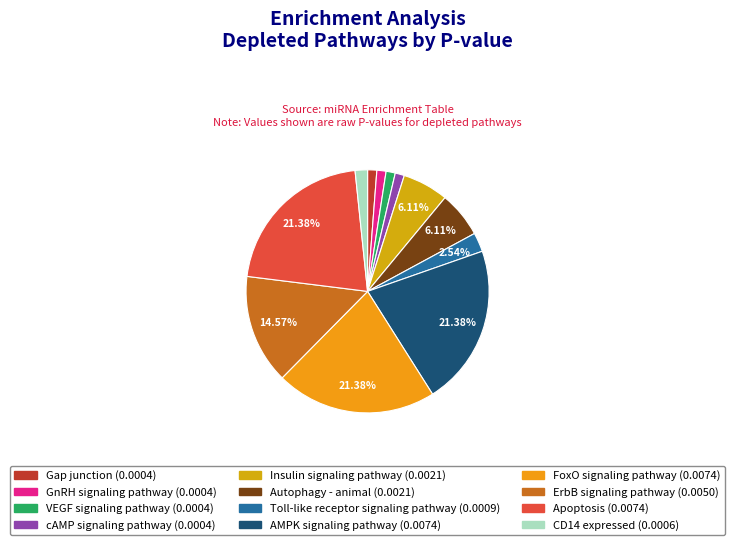

How many segments does this pie chart have?

12